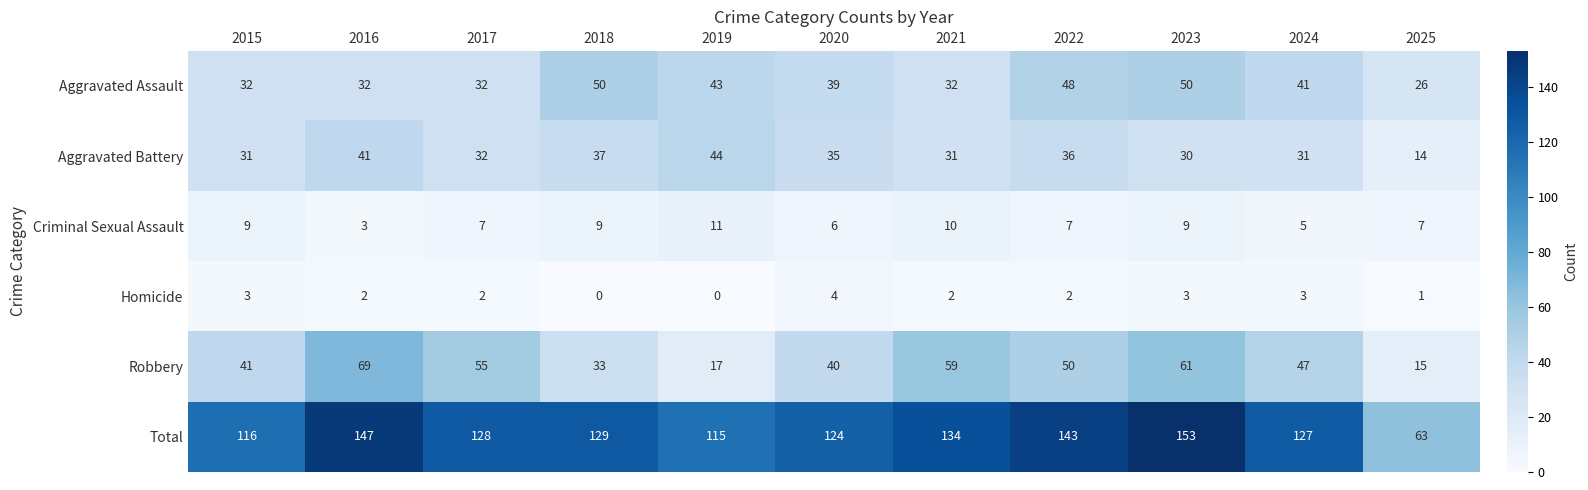

At how many categories does at least one series exceed 5?

11